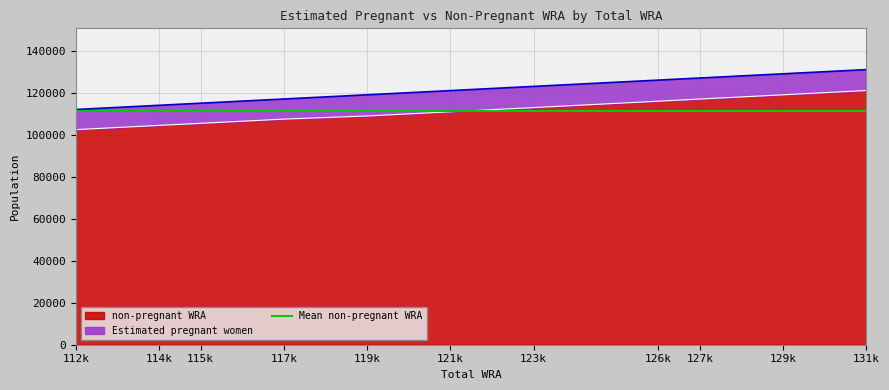

What value does the data have at 119k?

108923.4